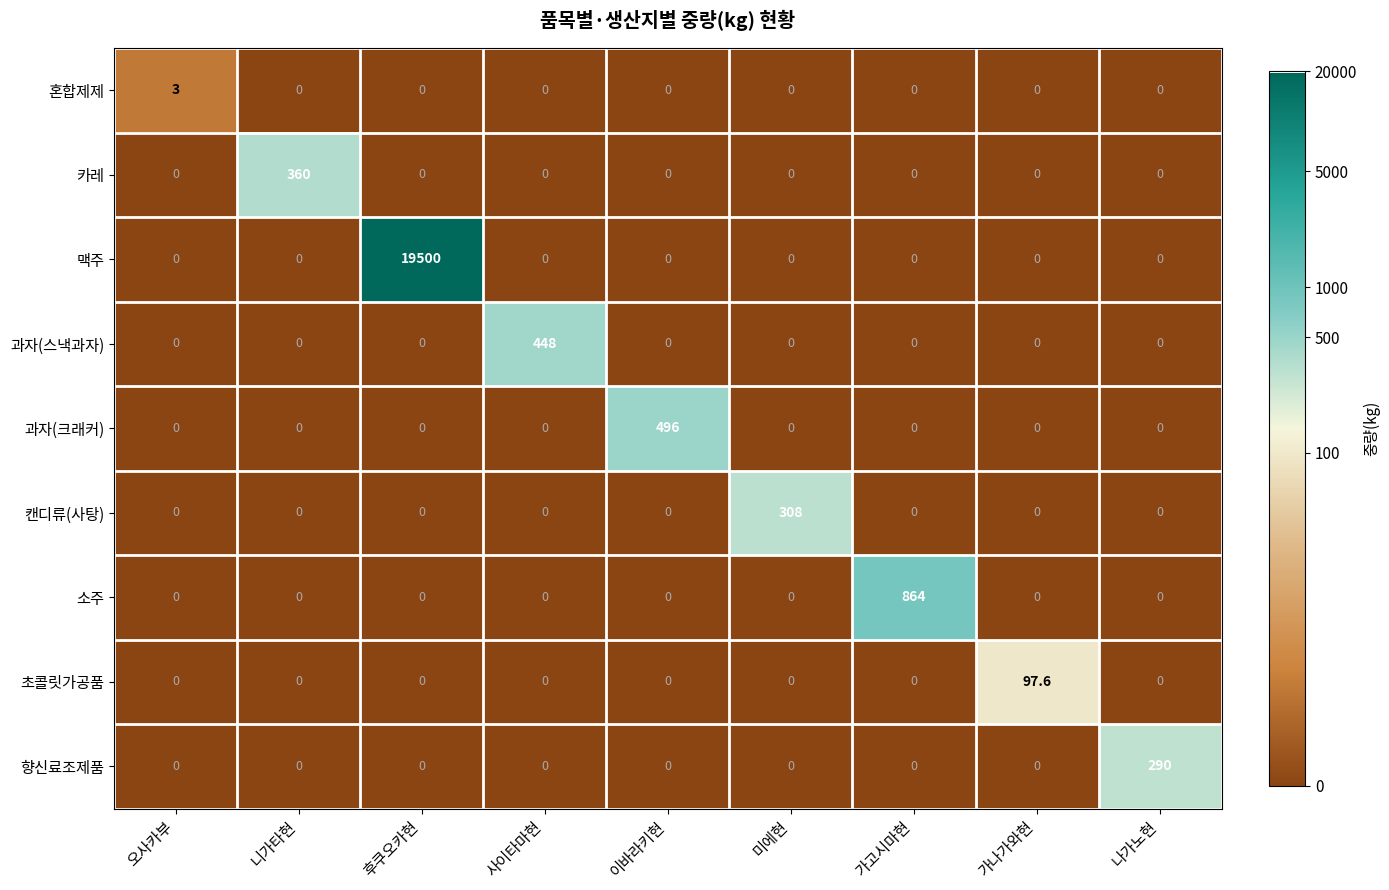

What is the total value across all series at 사이타마현?

448.0